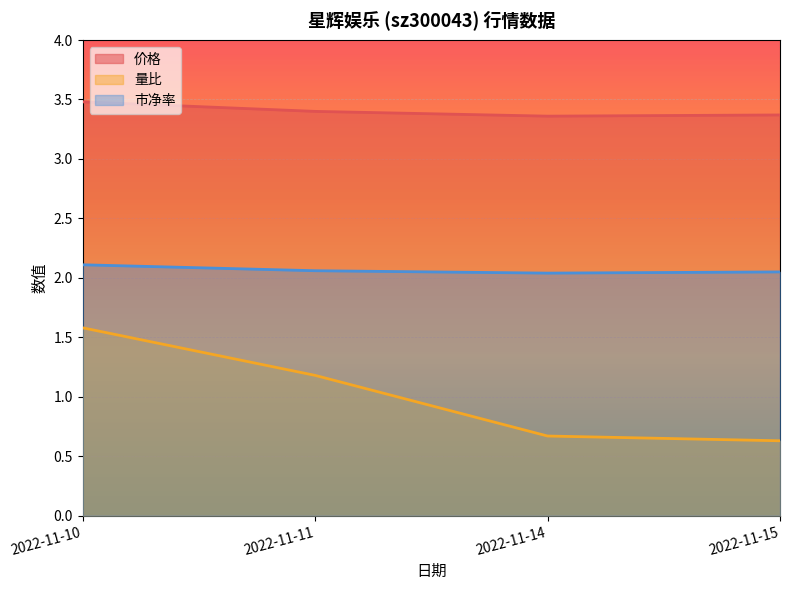

What is the maximum value shown in the chart?

3.5